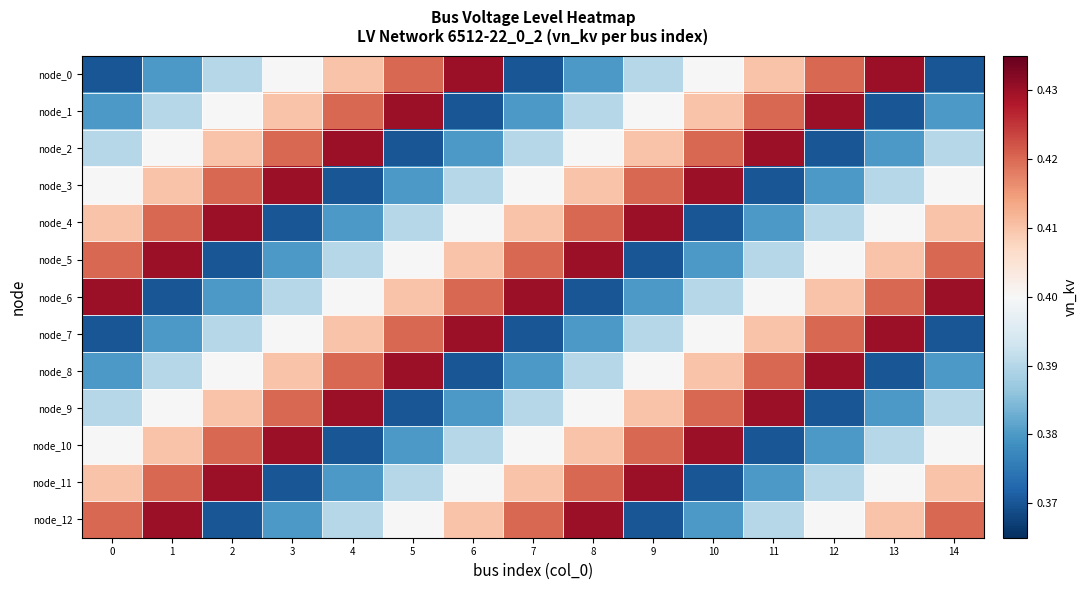

Reading left to right, extract all data points from this chart.

node_0: 0=0.4	1=0.4	2=0.4	3=0.4	4=0.4	5=0.4	6=0.4	7=0.4	8=0.4	9=0.4	10=0.4	11=0.4	12=0.4	13=0.4	14=0.4
node_1: 0=0.4	1=0.4	2=0.4	3=0.4	4=0.4	5=0.4	6=0.4	7=0.4	8=0.4	9=0.4	10=0.4	11=0.4	12=0.4	13=0.4	14=0.4
node_2: 0=0.4	1=0.4	2=0.4	3=0.4	4=0.4	5=0.4	6=0.4	7=0.4	8=0.4	9=0.4	10=0.4	11=0.4	12=0.4	13=0.4	14=0.4
node_3: 0=0.4	1=0.4	2=0.4	3=0.4	4=0.4	5=0.4	6=0.4	7=0.4	8=0.4	9=0.4	10=0.4	11=0.4	12=0.4	13=0.4	14=0.4
node_4: 0=0.4	1=0.4	2=0.4	3=0.4	4=0.4	5=0.4	6=0.4	7=0.4	8=0.4	9=0.4	10=0.4	11=0.4	12=0.4	13=0.4	14=0.4
node_5: 0=0.4	1=0.4	2=0.4	3=0.4	4=0.4	5=0.4	6=0.4	7=0.4	8=0.4	9=0.4	10=0.4	11=0.4	12=0.4	13=0.4	14=0.4
node_6: 0=0.4	1=0.4	2=0.4	3=0.4	4=0.4	5=0.4	6=0.4	7=0.4	8=0.4	9=0.4	10=0.4	11=0.4	12=0.4	13=0.4	14=0.4
node_7: 0=0.4	1=0.4	2=0.4	3=0.4	4=0.4	5=0.4	6=0.4	7=0.4	8=0.4	9=0.4	10=0.4	11=0.4	12=0.4	13=0.4	14=0.4
node_8: 0=0.4	1=0.4	2=0.4	3=0.4	4=0.4	5=0.4	6=0.4	7=0.4	8=0.4	9=0.4	10=0.4	11=0.4	12=0.4	13=0.4	14=0.4
node_9: 0=0.4	1=0.4	2=0.4	3=0.4	4=0.4	5=0.4	6=0.4	7=0.4	8=0.4	9=0.4	10=0.4	11=0.4	12=0.4	13=0.4	14=0.4
node_10: 0=0.4	1=0.4	2=0.4	3=0.4	4=0.4	5=0.4	6=0.4	7=0.4	8=0.4	9=0.4	10=0.4	11=0.4	12=0.4	13=0.4	14=0.4
node_11: 0=0.4	1=0.4	2=0.4	3=0.4	4=0.4	5=0.4	6=0.4	7=0.4	8=0.4	9=0.4	10=0.4	11=0.4	12=0.4	13=0.4	14=0.4
node_12: 0=0.4	1=0.4	2=0.4	3=0.4	4=0.4	5=0.4	6=0.4	7=0.4	8=0.4	9=0.4	10=0.4	11=0.4	12=0.4	13=0.4	14=0.4